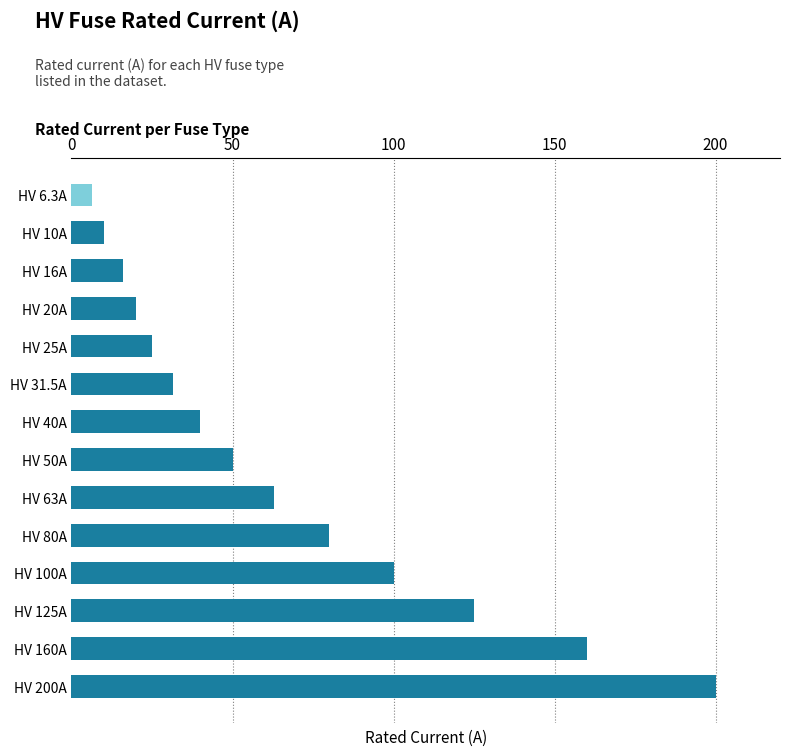

List the labels in order of value, smallest first.

HV 6.3A, HV 10A, HV 16A, HV 20A, HV 25A, HV 31.5A, HV 40A, HV 50A, HV 63A, HV 80A, HV 100A, HV 125A, HV 160A, HV 200A